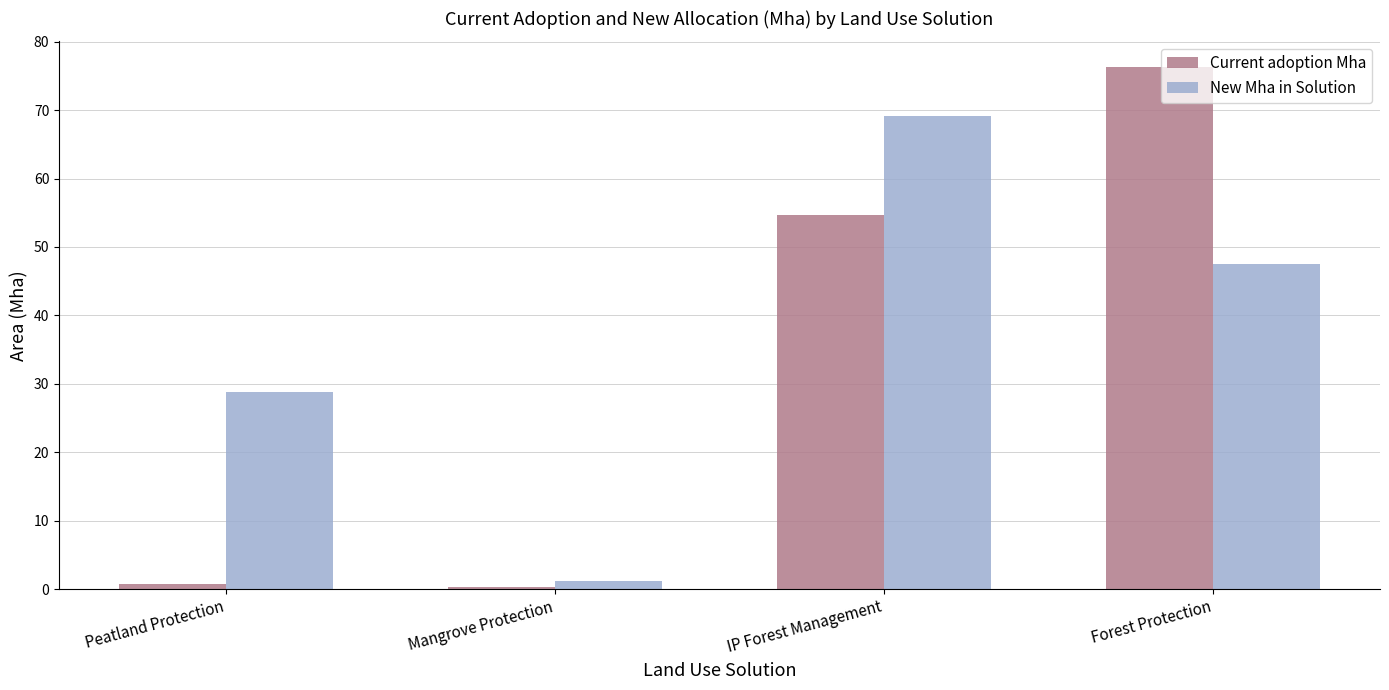

Reading left to right, list all the values displayed in this chart.

Current adoption Mha: Peatland Protection=0.7	Mangrove Protection=0.4	IP Forest Management=54.7	Forest Protection=76.2
New Mha in Solution: Peatland Protection=28.8	Mangrove Protection=1.2	IP Forest Management=69.1	Forest Protection=47.5